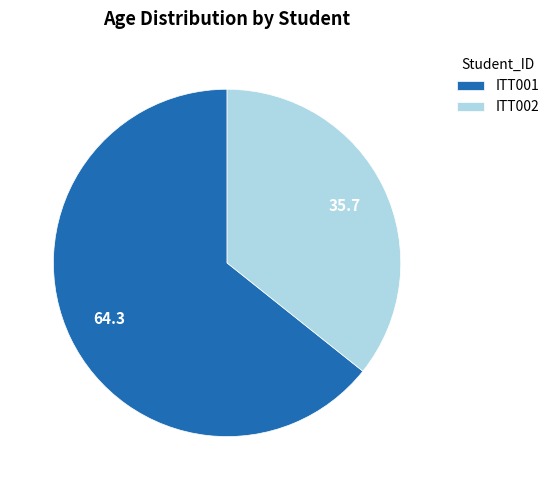

Which has a higher value, ITT001 or ITT002?

ITT001